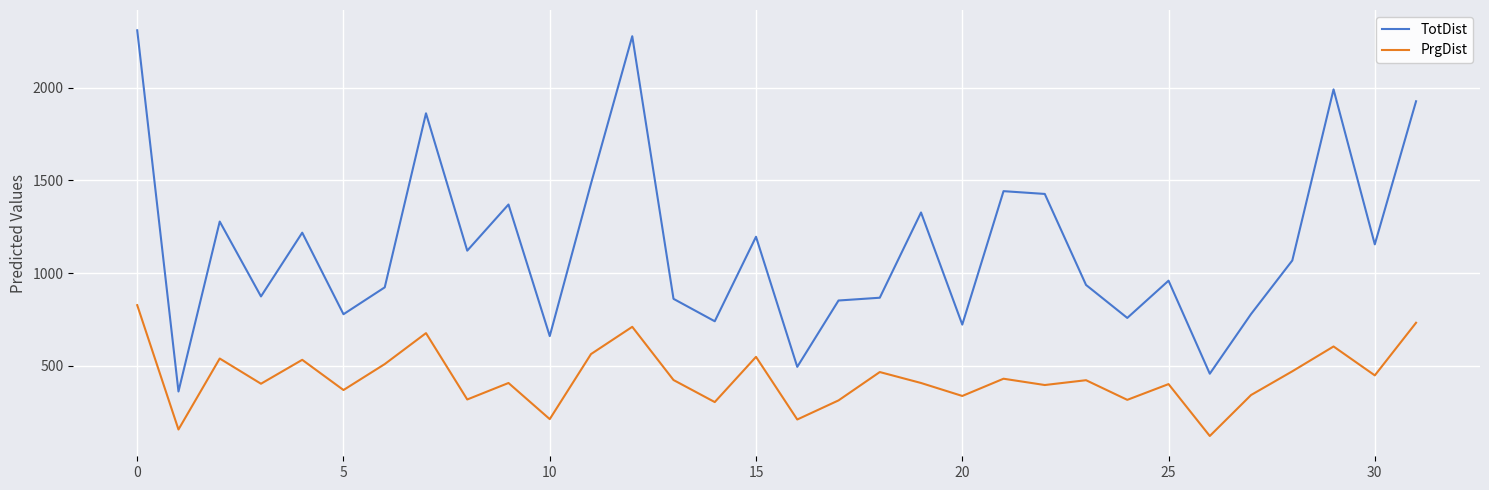

True or false: TotDist and PrgDist cross at least once.

False